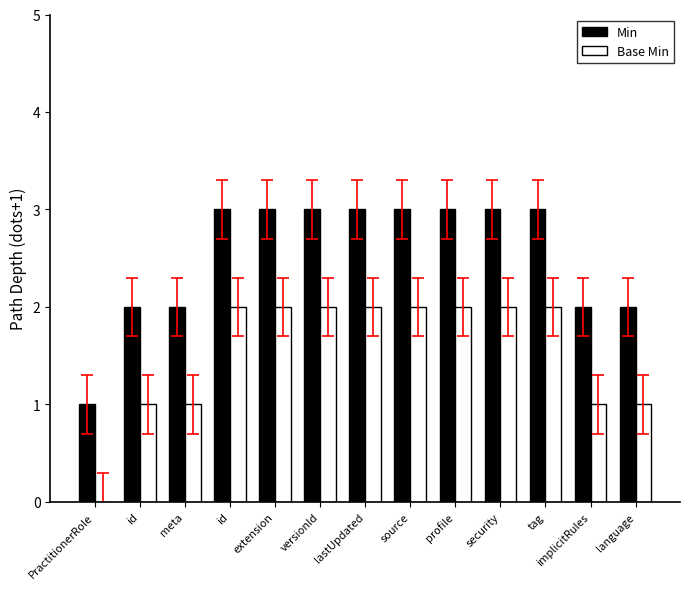

What are all the series names shown in the legend?

Min, Base Min